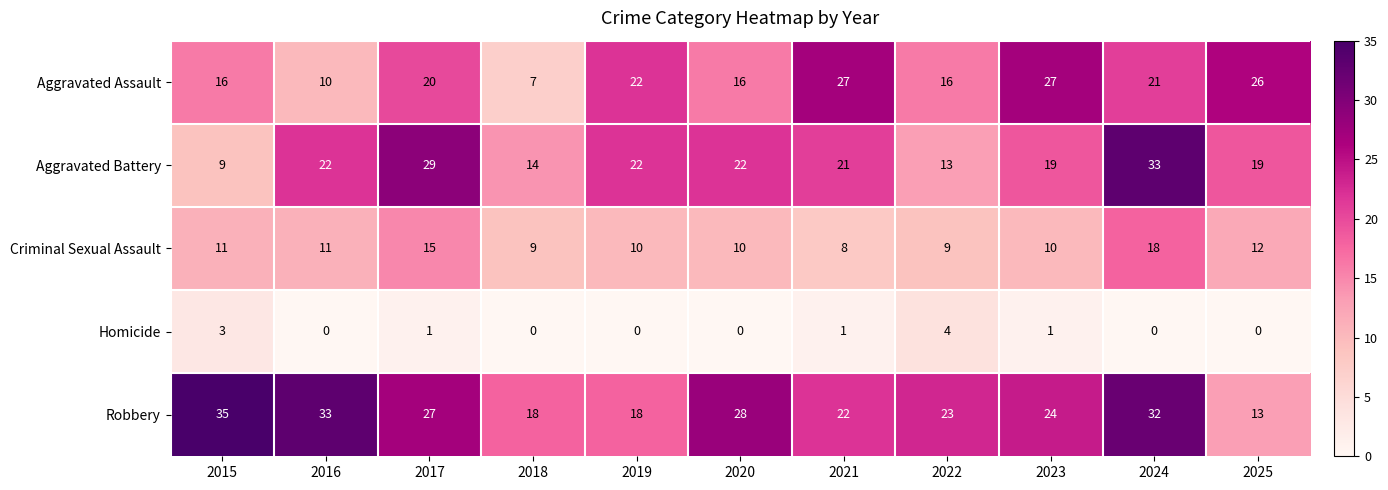

Rank the series at 2015 from highest to lowest value.

Robbery, Aggravated Assault, Criminal Sexual Assault, Aggravated Battery, Homicide